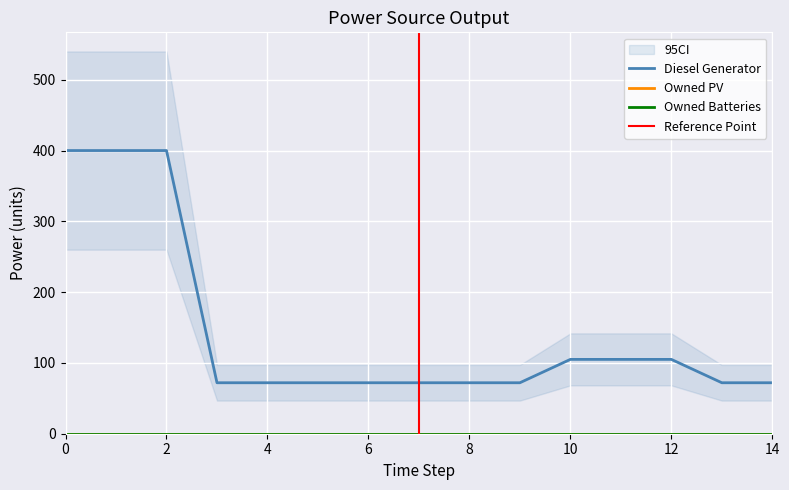

Between 6 and 10, which series saw the biggest shift?

Diesel Generator